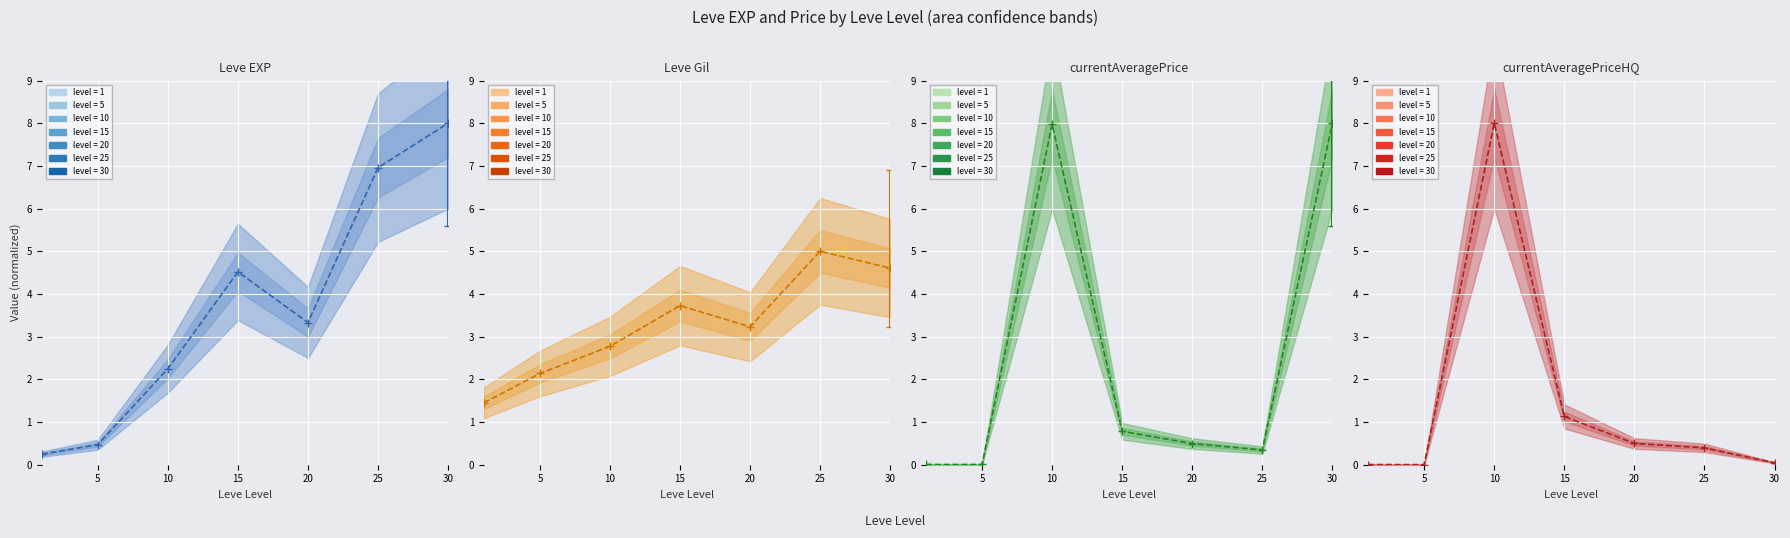

Reading right to left, list all the values displayed in this chart.

Leve EXP: 8.0	7.0	3.3	4.5	2.2	0.5	0.2
Leve Gil: 4.6	5.0	3.2	3.7	2.8	2.1	1.5
currentAveragePrice: 8.0	0.3	0.5	0.8	8.0	0.0	0.0
currentAveragePriceHQ: 0.0	0.4	0.5	1.1	8.0	0.0	0.0